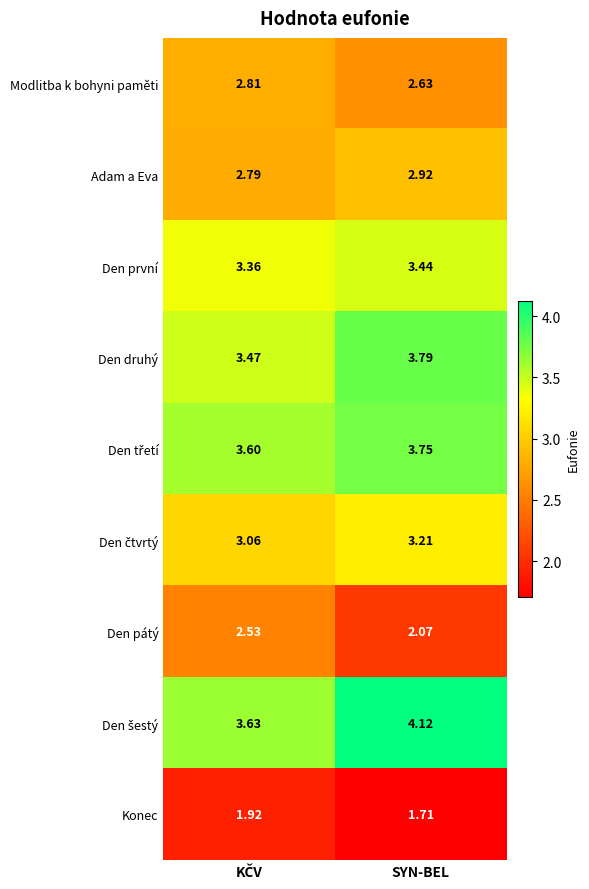

Which label corresponds to the smallest value in the chart?

SYN-BEL